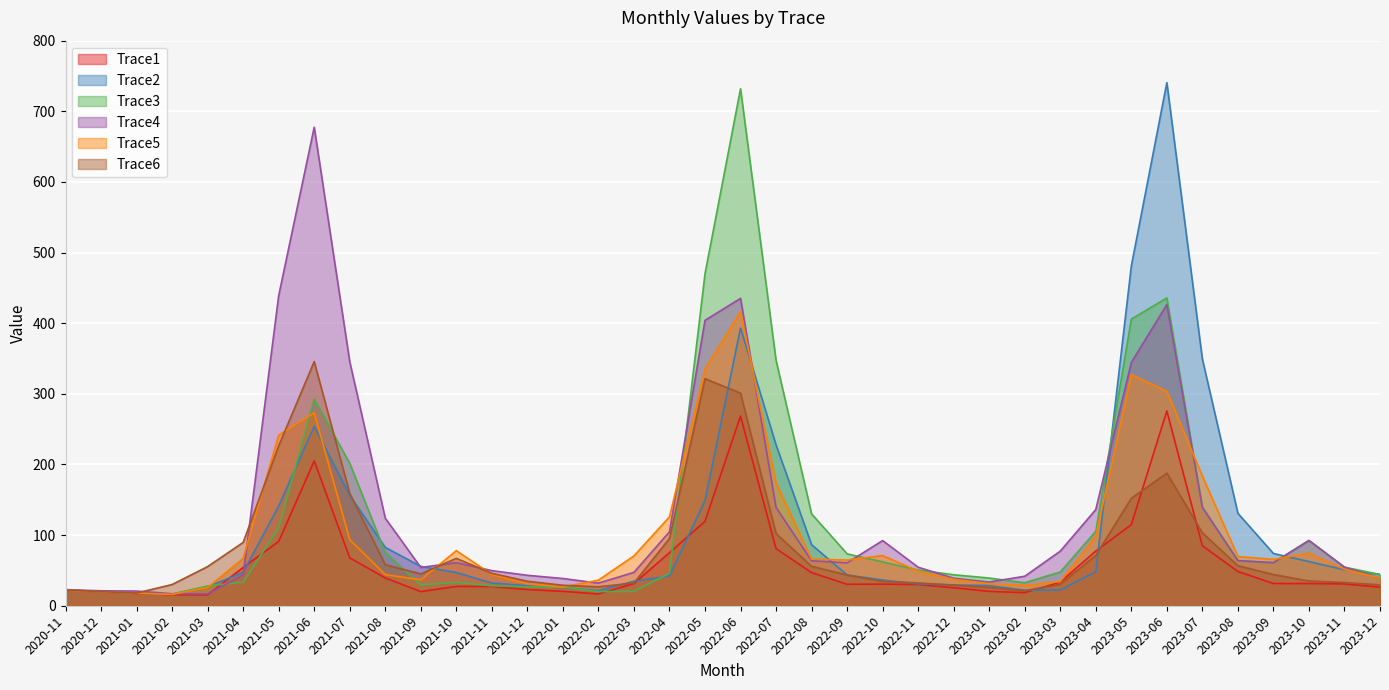

How many interior local valleys does the Trace1 series have?

5